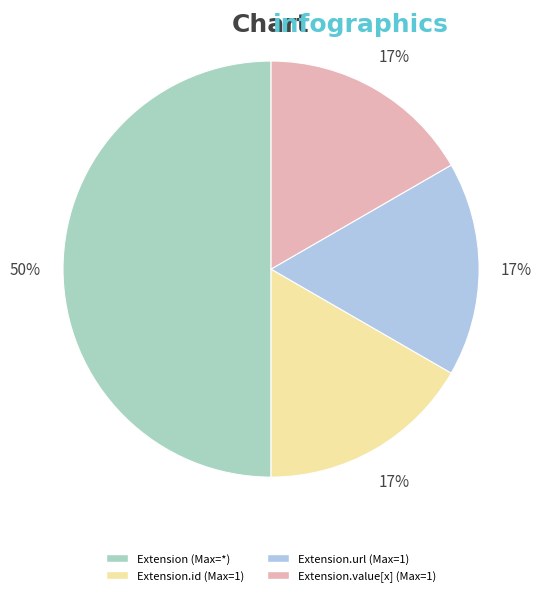

To the nearest percent, what is the average slice percentage?

25%